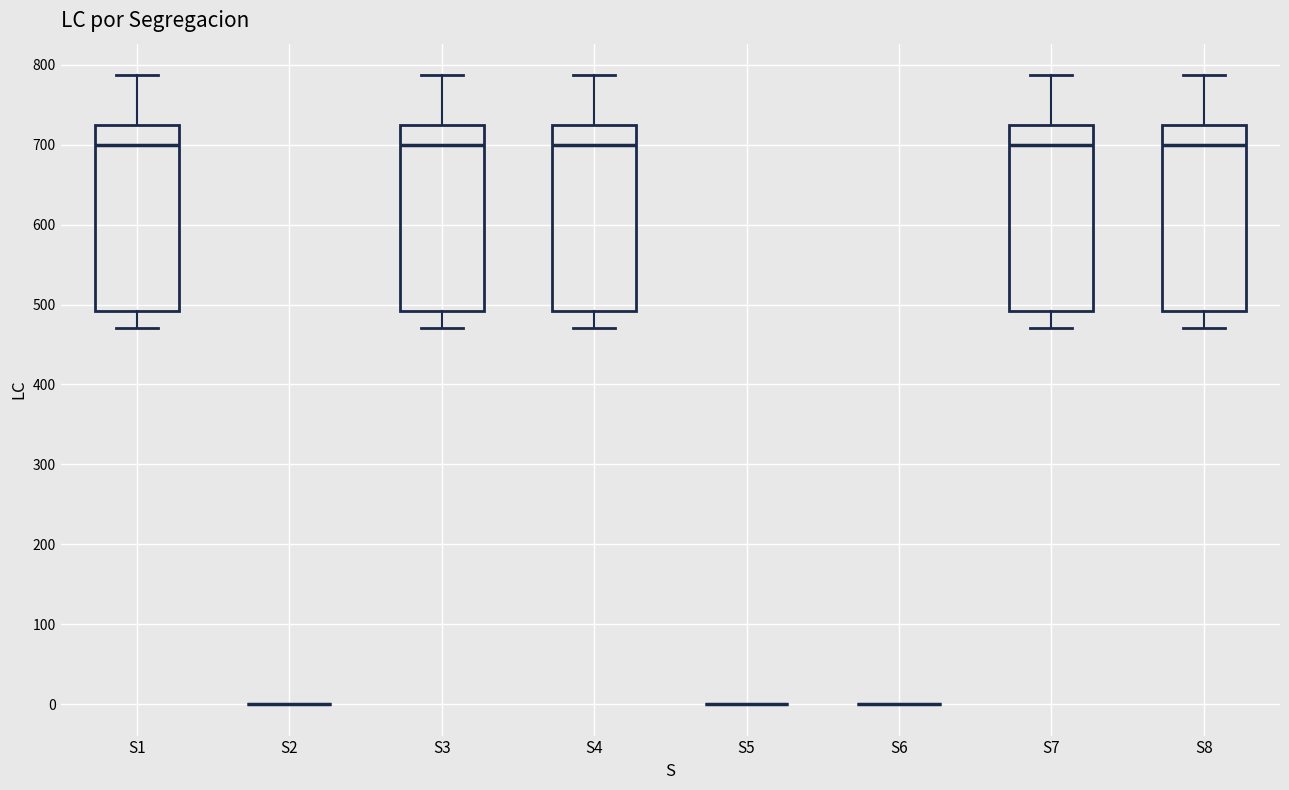

Reading left to right, read every box against the y-axis: the position of its median line, the range the box covers, and the ends of its whiskers. The values are not printed on the chart, so give them approximately, as read against the axis.

S1: median 700, box 490 to 730, whiskers 470 to 790
S2: box collapsed to a line at 0, whiskers 0 to 0
S3: median 700, box 490 to 730, whiskers 470 to 790
S4: median 700, box 490 to 730, whiskers 470 to 790
S5: box collapsed to a line at 0, whiskers 0 to 0
S6: box collapsed to a line at 0, whiskers 0 to 0
S7: median 700, box 490 to 730, whiskers 470 to 790
S8: median 700, box 490 to 730, whiskers 470 to 790